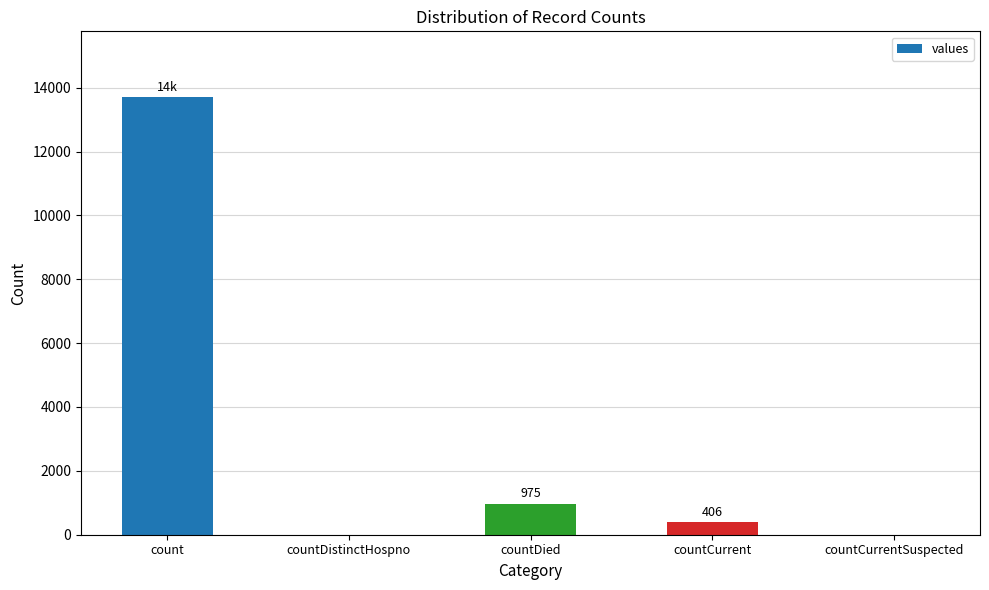

Approximately how many times larger is the value at count compared to countDied?

14.1